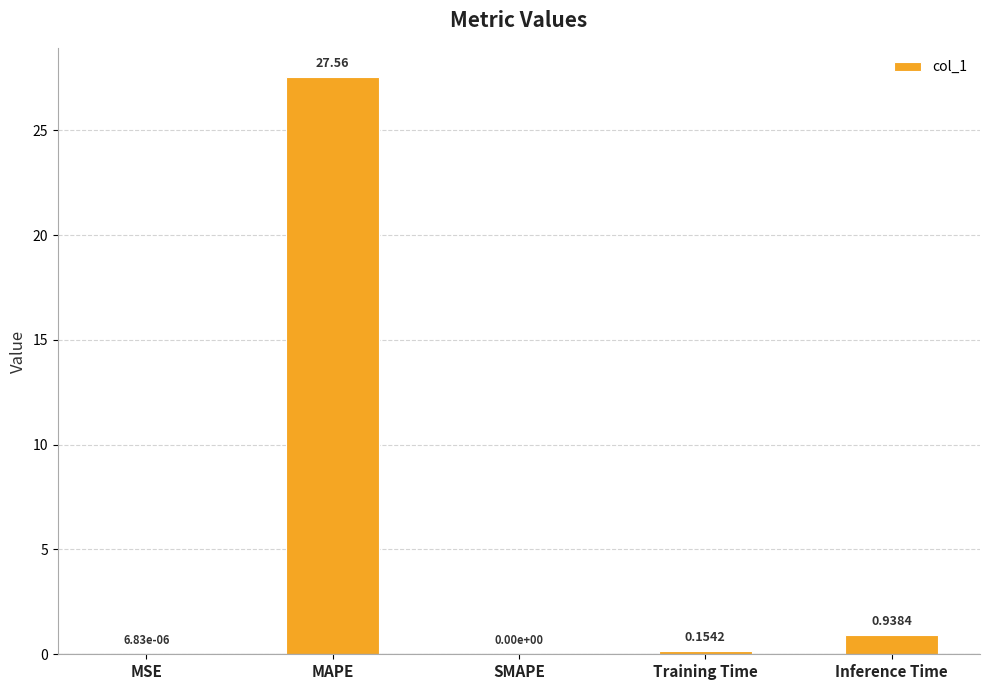

What is the change in value from MSE to MAPE?

+27.6